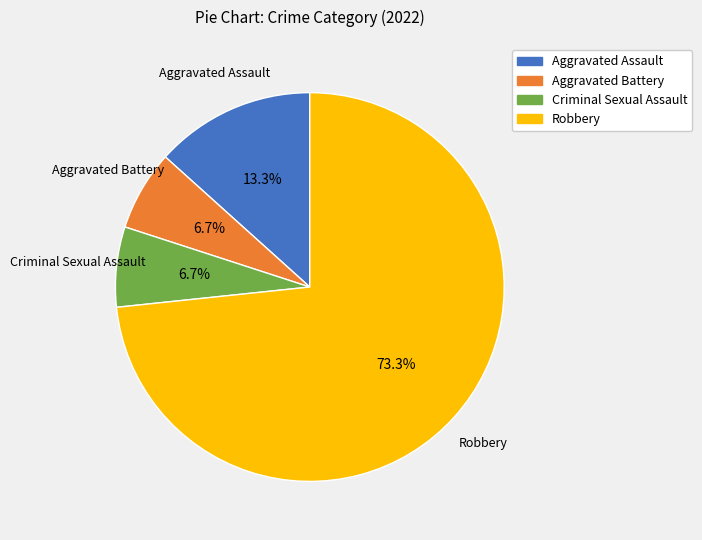

Does Aggravated Battery account for over 50% of the chart?

No